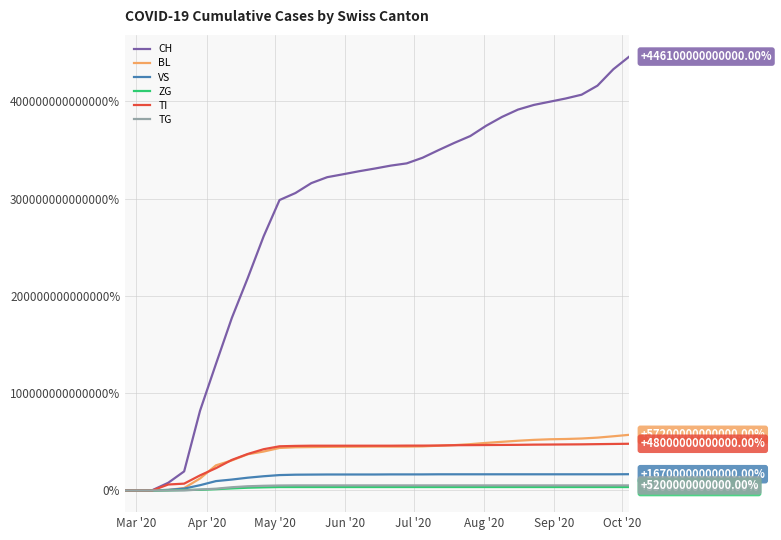

What are all the series names shown in the legend?

CH, BL, VS, ZG, TI, TG